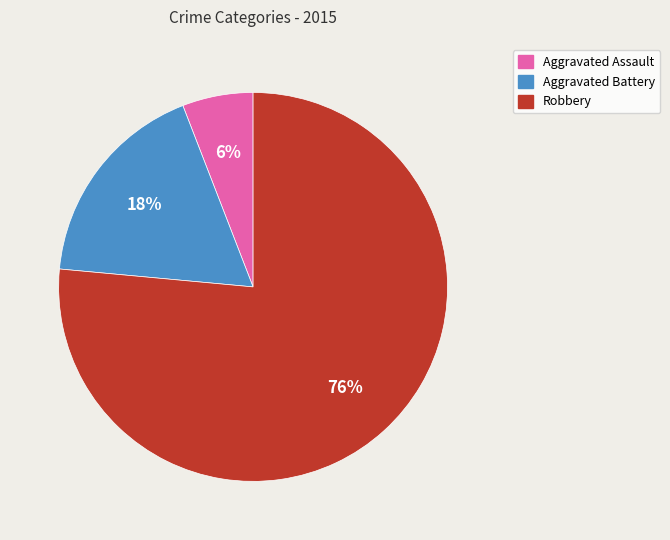

Which category has the biggest portion of the pie?

Robbery